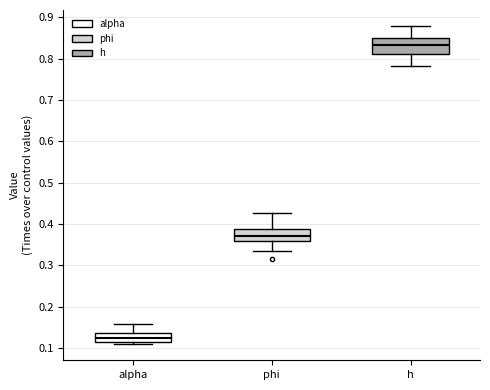

Reading left to right, read every box against the y-axis: the position of its median line, the range the box covers, and the ends of its whiskers. The values are not printed on the chart, so give them approximately, as read against the axis.

alpha: median 0.13, box 0.12 to 0.14, whiskers 0.11 to 0.16
phi: median 0.37, box 0.36 to 0.39, whiskers 0.34 to 0.43
h: median 0.83, box 0.81 to 0.85, whiskers 0.78 to 0.88